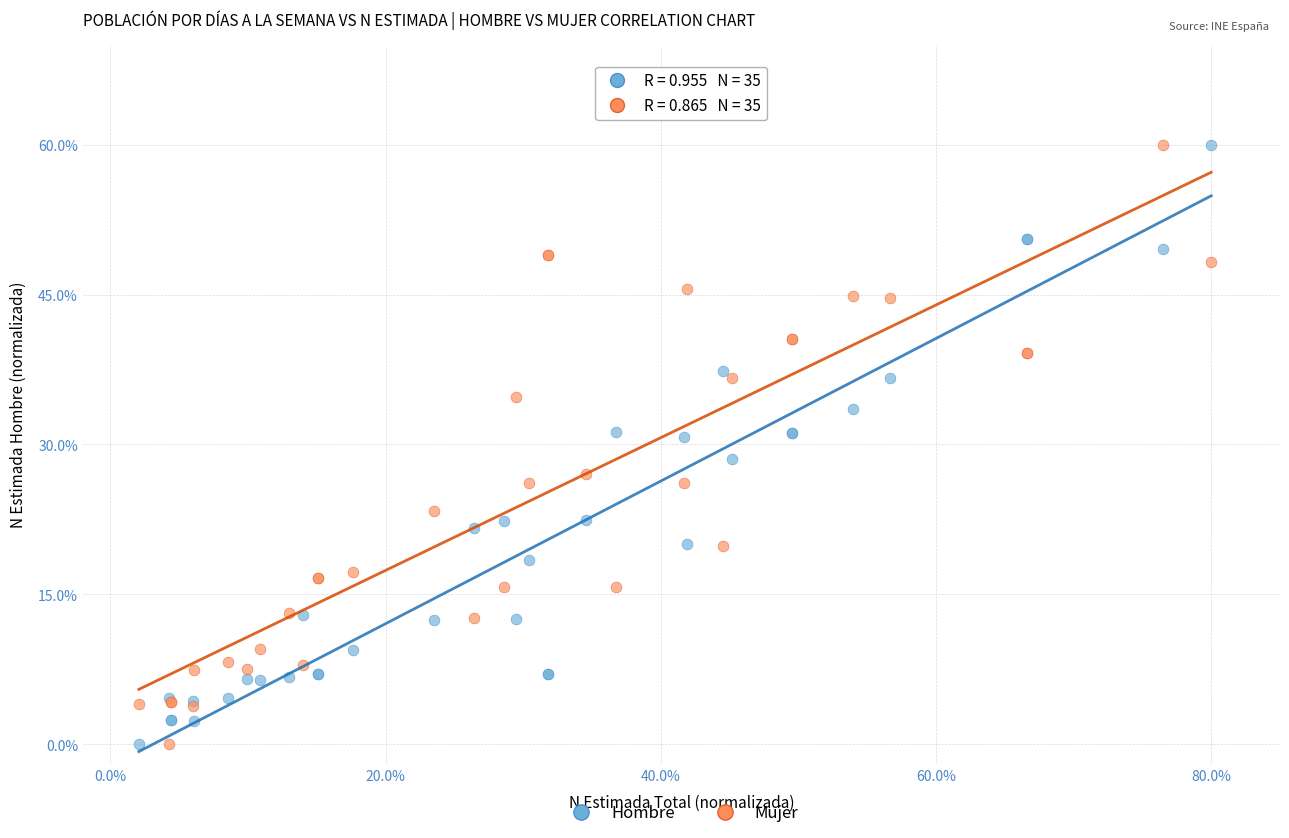

What is the X range (max minus min) for the scatter plot?

77.9